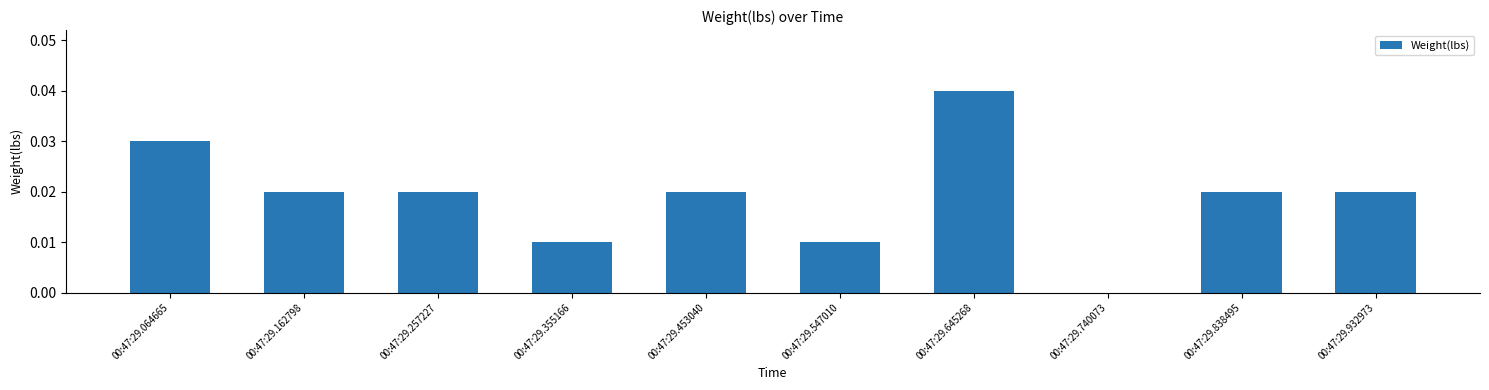

The chart shows a value of 0.0 at 00:47:29.838495. True or false?

True